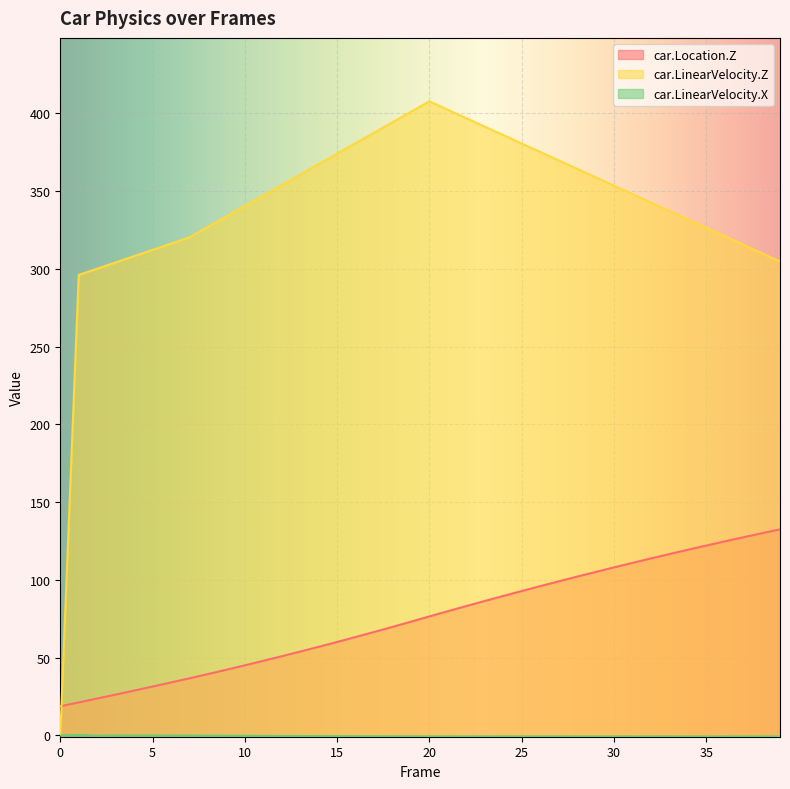

Rank the categories by car.Location.Z value from highest to lowest.

39, 38, 37, 36, 35, 34, 33, 32, 31, 30, 29, 28, 27, 26, 25, 24, 23, 22, 21, 20, 19, 18, 17, 16, 15, 14, 13, 12, 11, 10, 9, 8, 7, 6, 5, 4, 3, 2, 1, 0